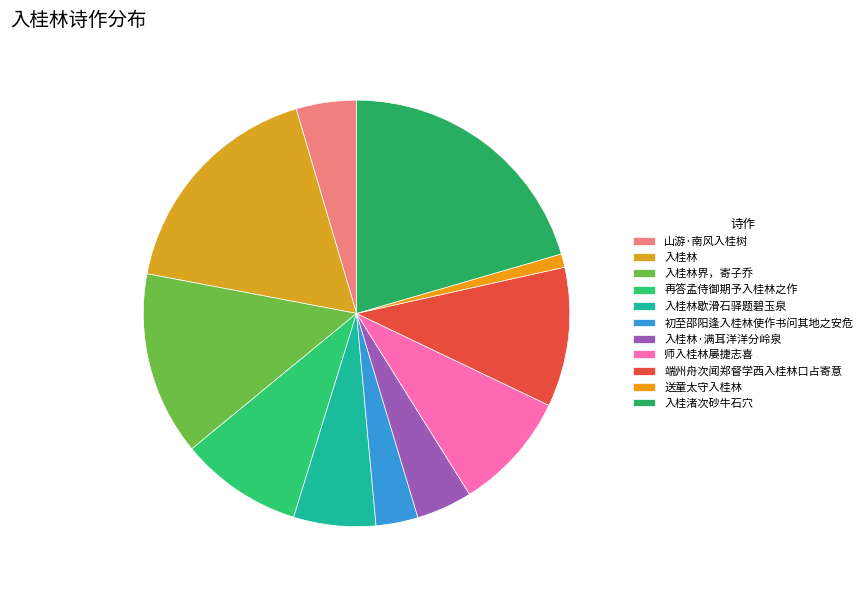

How many segments does this pie chart have?

11